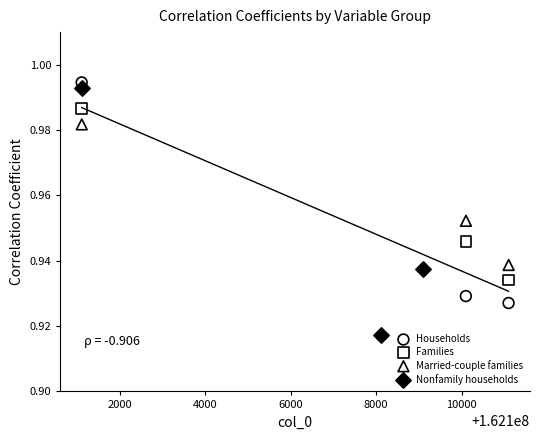

Which series has the largest Y range (max minus min)?

Nonfamily households